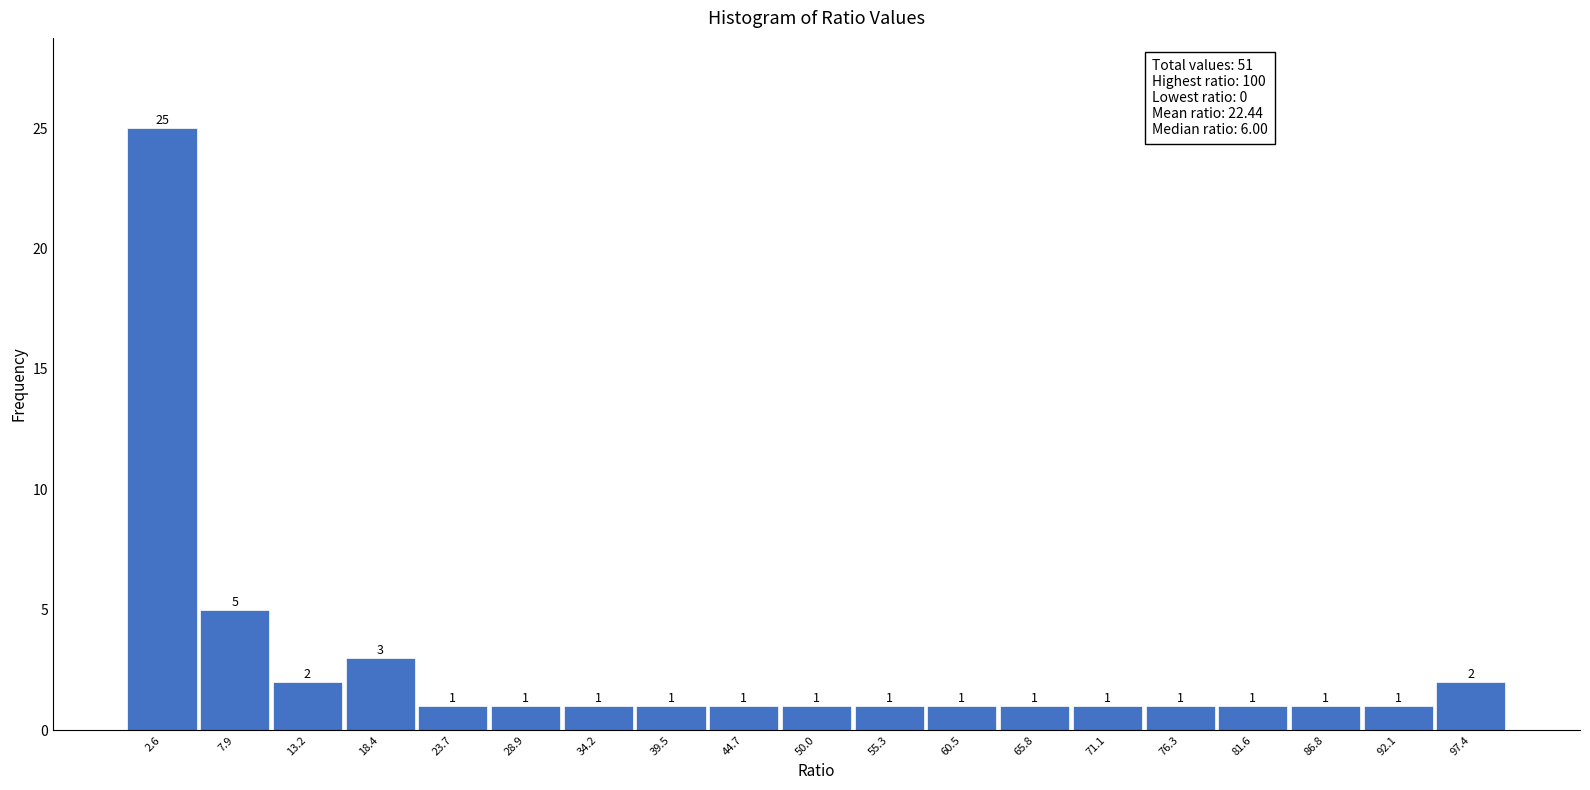

Reading left to right, transcribe this chart: for each bar, give the range it covers on the x-axis and its height. The bar edges are not printed on the chart, so give them approximately, as read against the axis.

0 to 5: 25
5 to 11: 5
11 to 16: 2
16 to 21: 3
21 to 26: 1
26 to 32: 1
32 to 37: 1
37 to 42: 1
42 to 47: 1
47 to 53: 1
53 to 58: 1
58 to 63: 1
63 to 68: 1
68 to 74: 1
74 to 79: 1
79 to 84: 1
84 to 89: 1
89 to 95: 1
95 to 100: 2